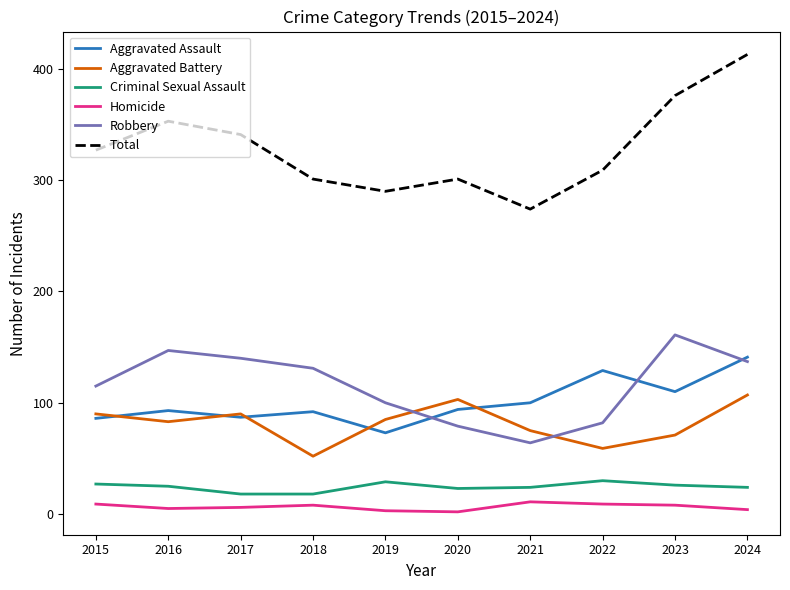

Does the chart have visible grid lines?

No